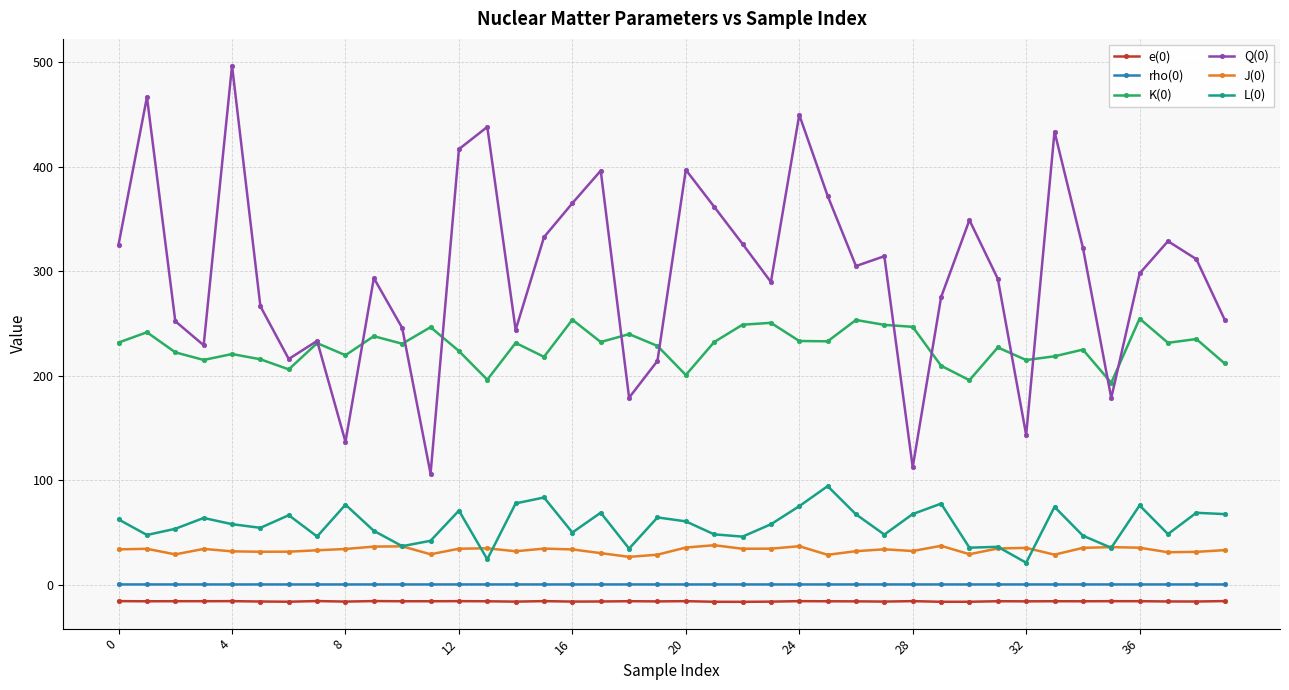

What is the lowest value of the J(0) series?

26.5